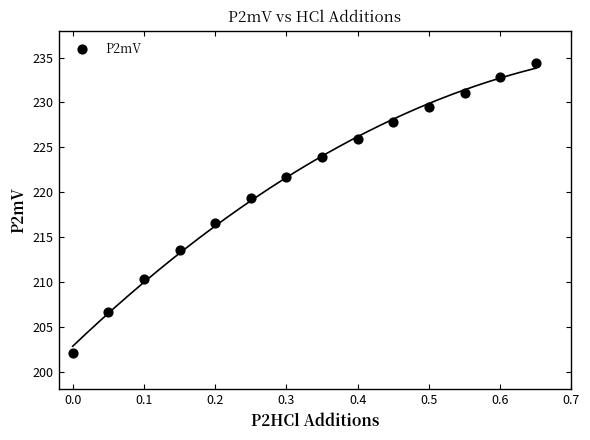

What is the range of X values (max minus min)?

0.7